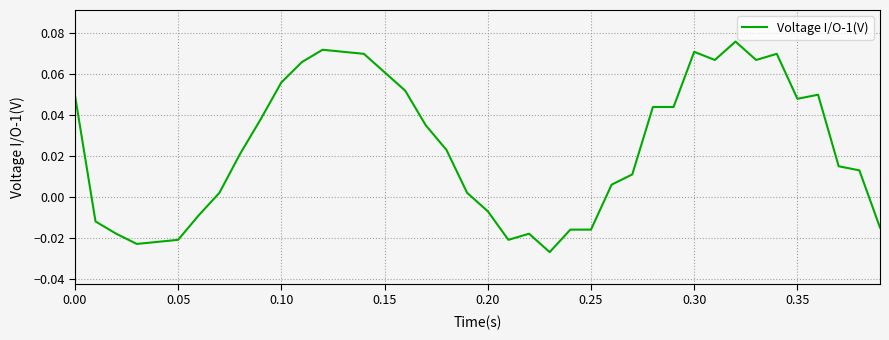

How many positive values are there?

27